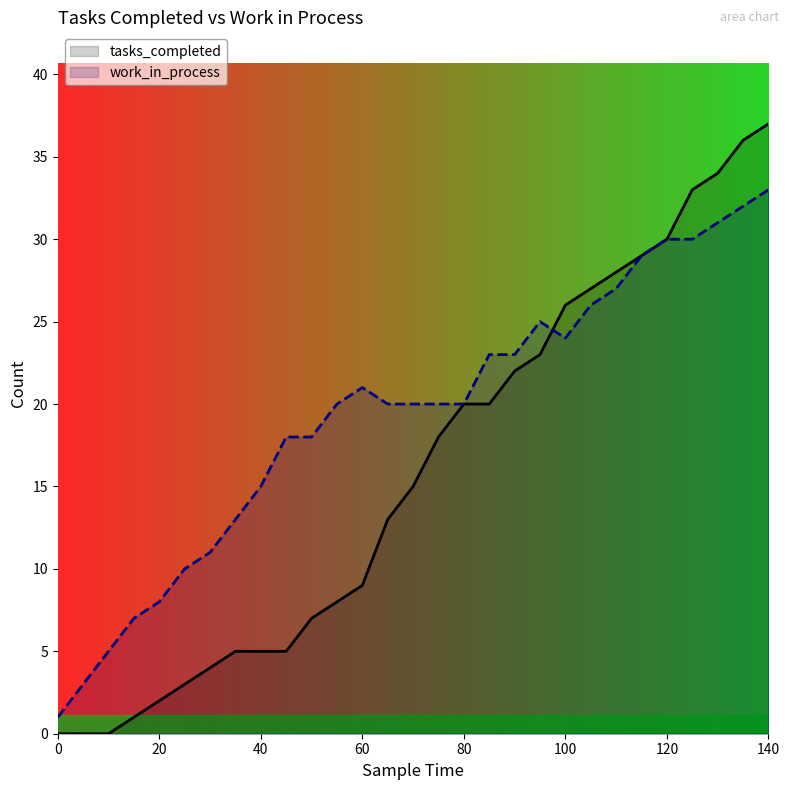

True or false: tasks_completed has more than 1 interior local peaks.

False